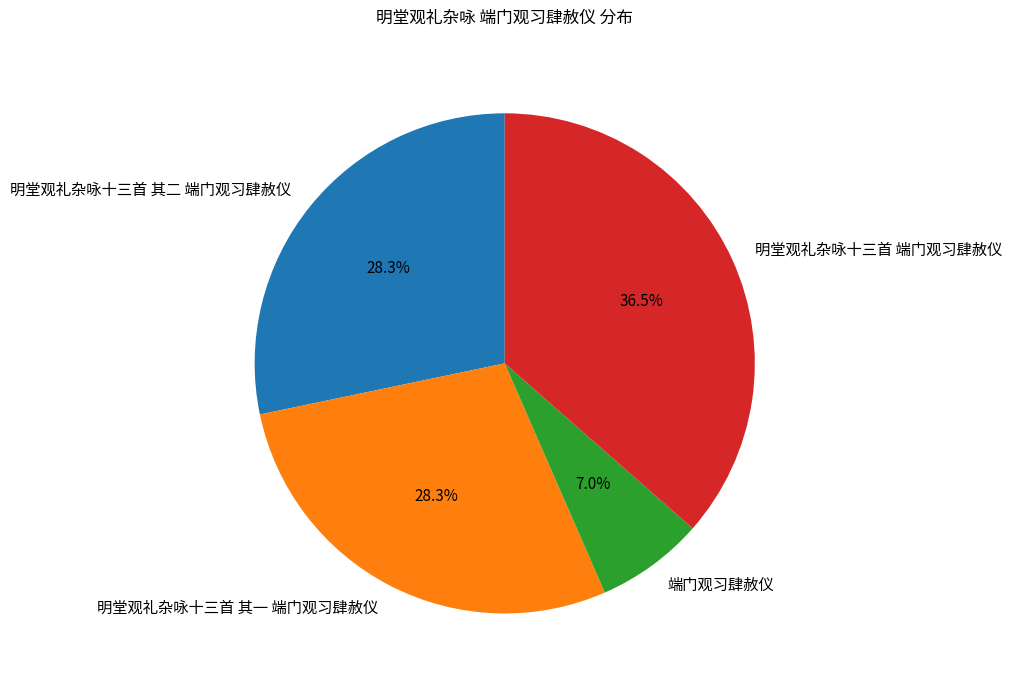

To the nearest percent, what percentage of the pie is 端门观习肆赦仪?

7%